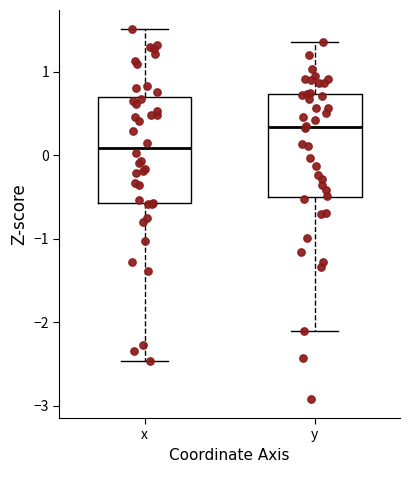

Where does the lower whisker of the box for x end on the y-axis? The values are not printed on the chart, so give them approximately, as read against the axis.

-2.5